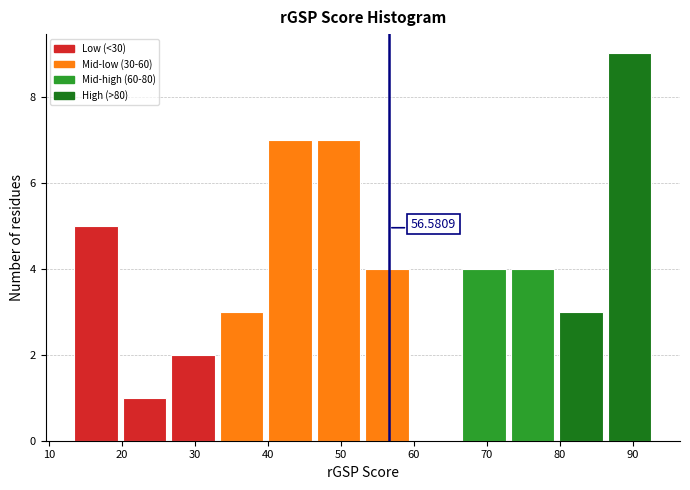

Which range on the x-axis has the tallest bar?

86 to 93